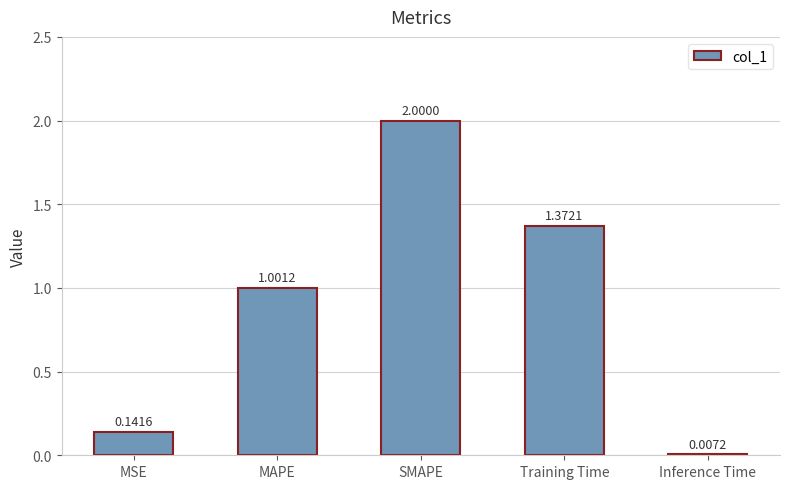

Where does the data first go above 1?

MAPE